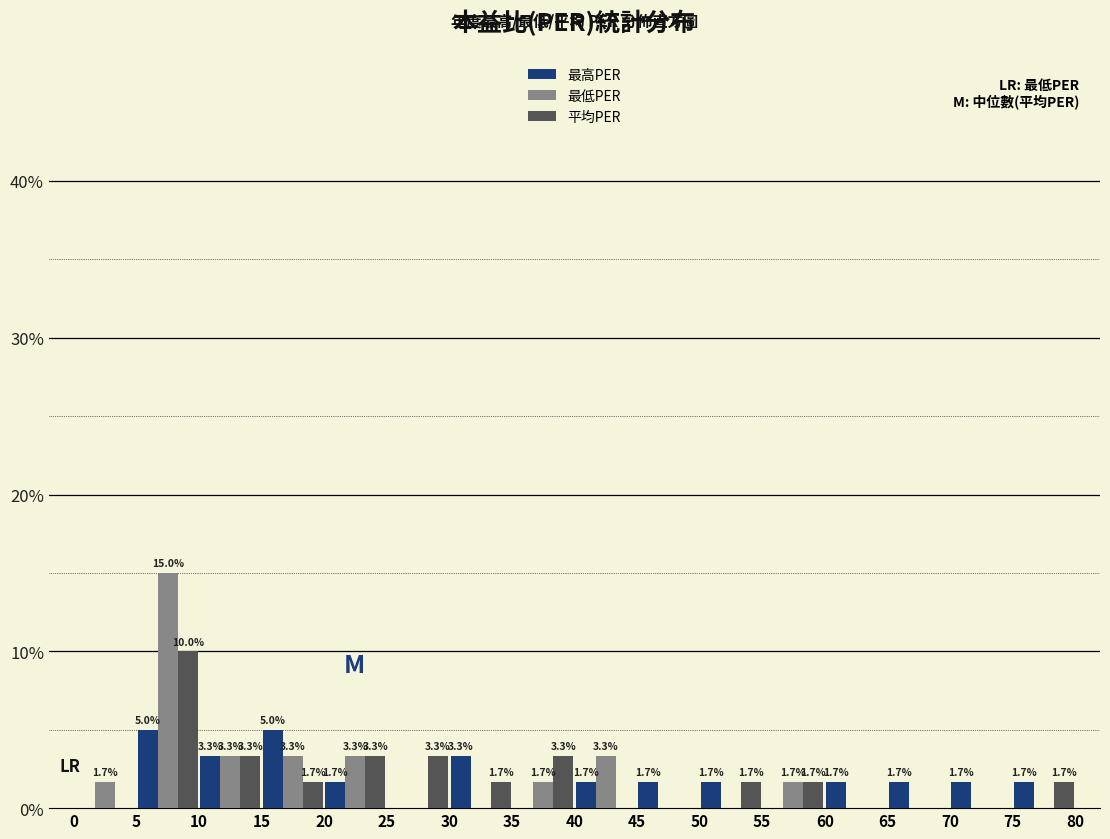

In the 最低PER series, which range on the x-axis has the tallest bar?

5 to 10